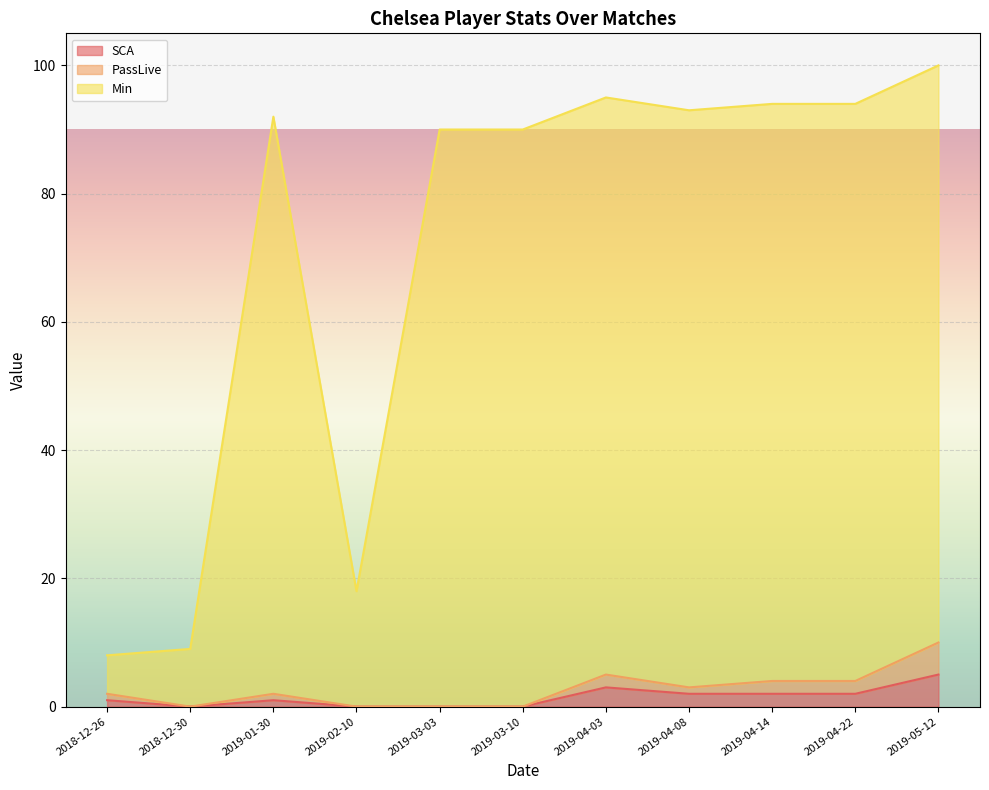

True or false: Min and PassLive cross at least once.

False